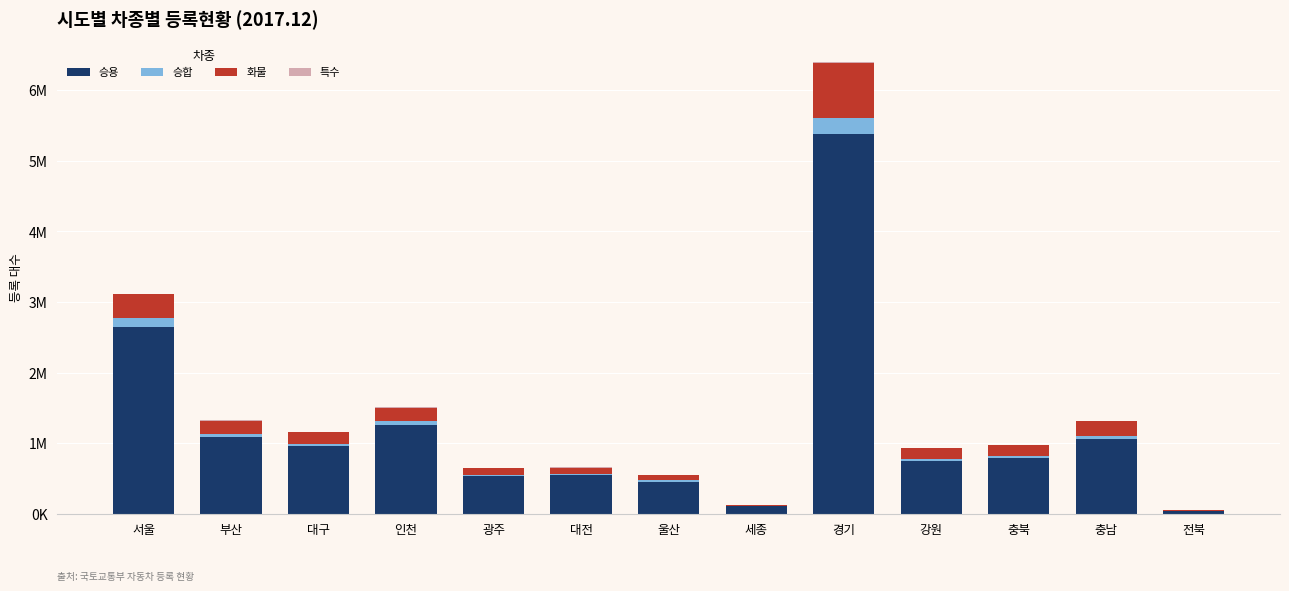

Does the chart contain stacked bars?

Yes